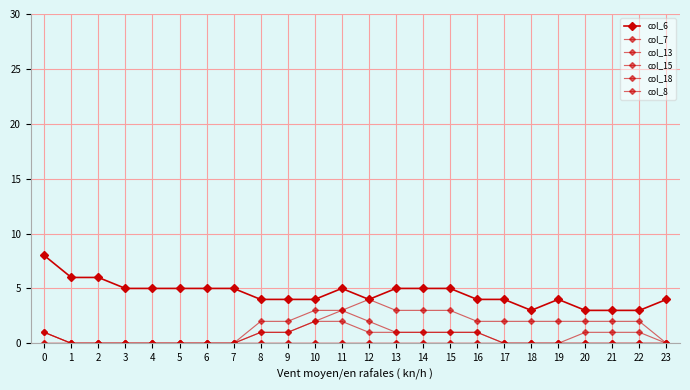

List the series in order of their peak value, highest first.

col_6, col_18, col_15, col_8, col_7, col_13